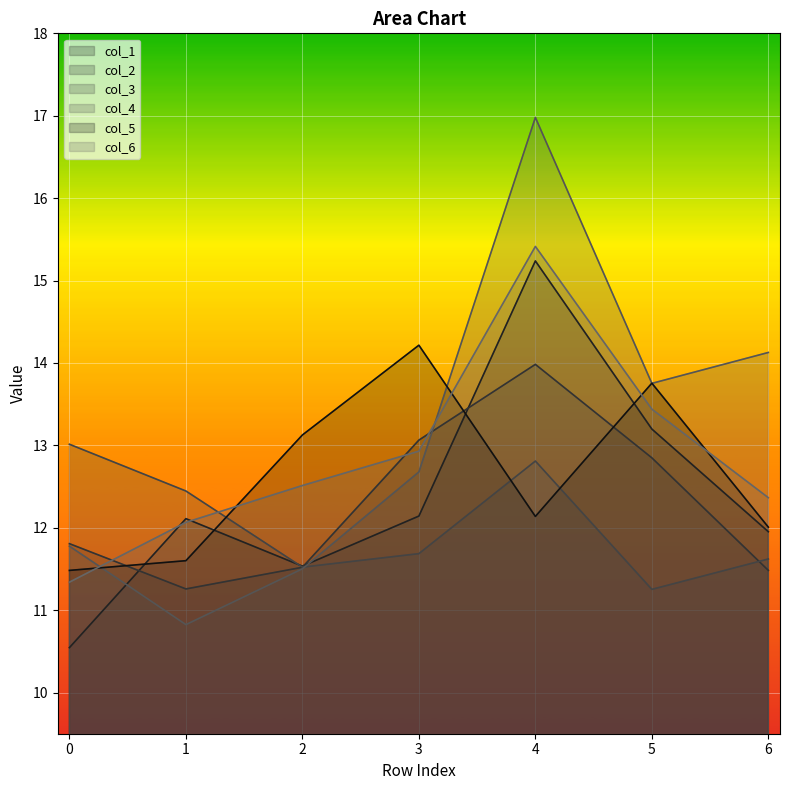

What are all the series names shown in the legend?

col_1, col_2, col_3, col_4, col_5, col_6